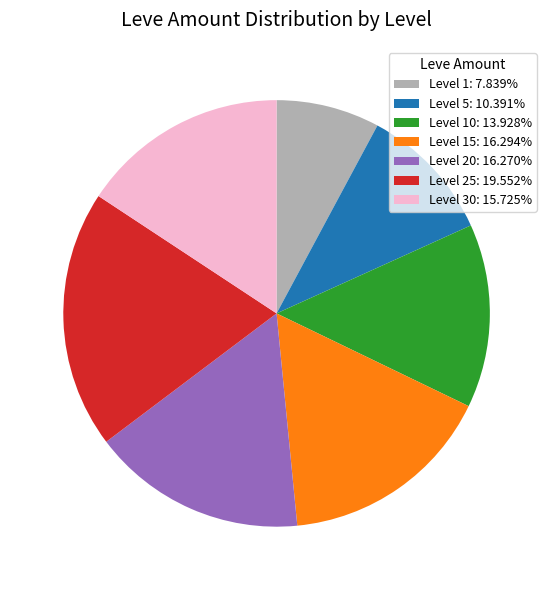

Do Level 10: 13.928% and Level 30: 15.725% together represent more than half of the pie?

No